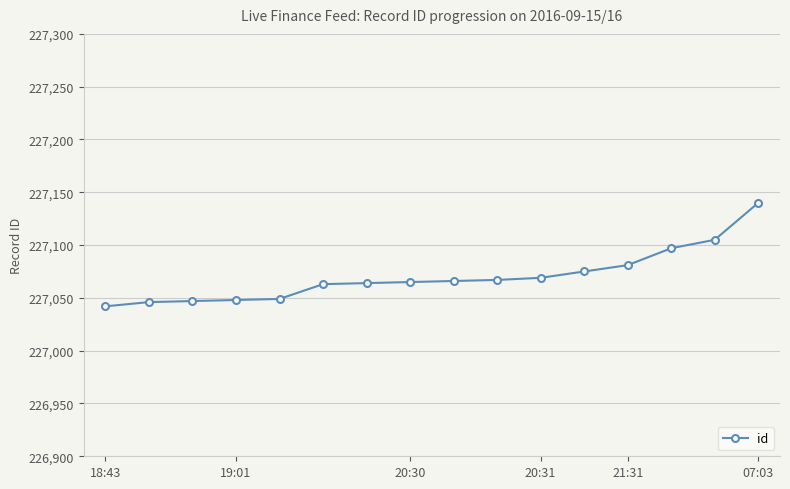

What is the value of the 15th point from the left?

227105